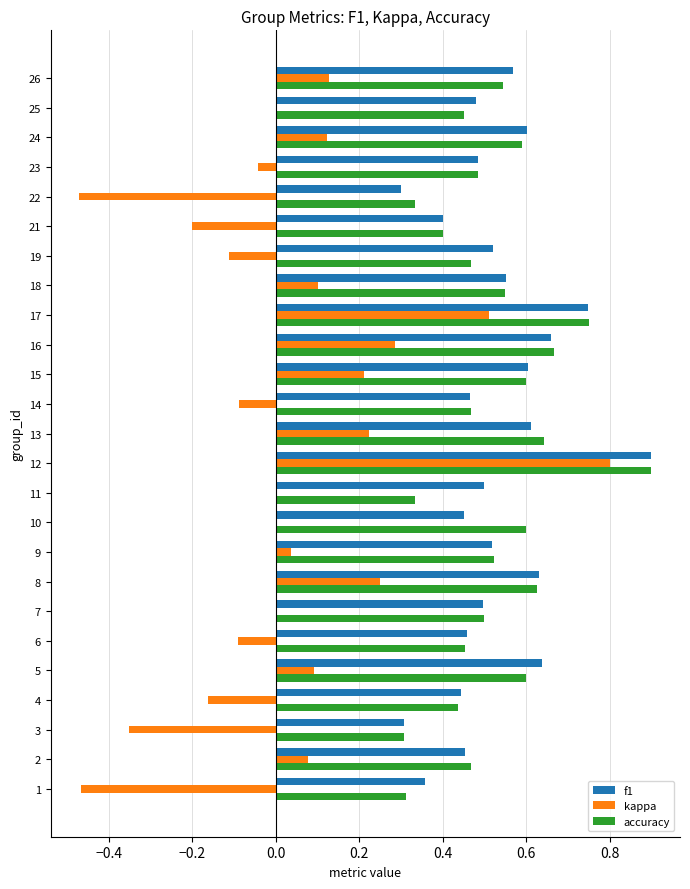

Which series changed the most between 19 and 22?

kappa